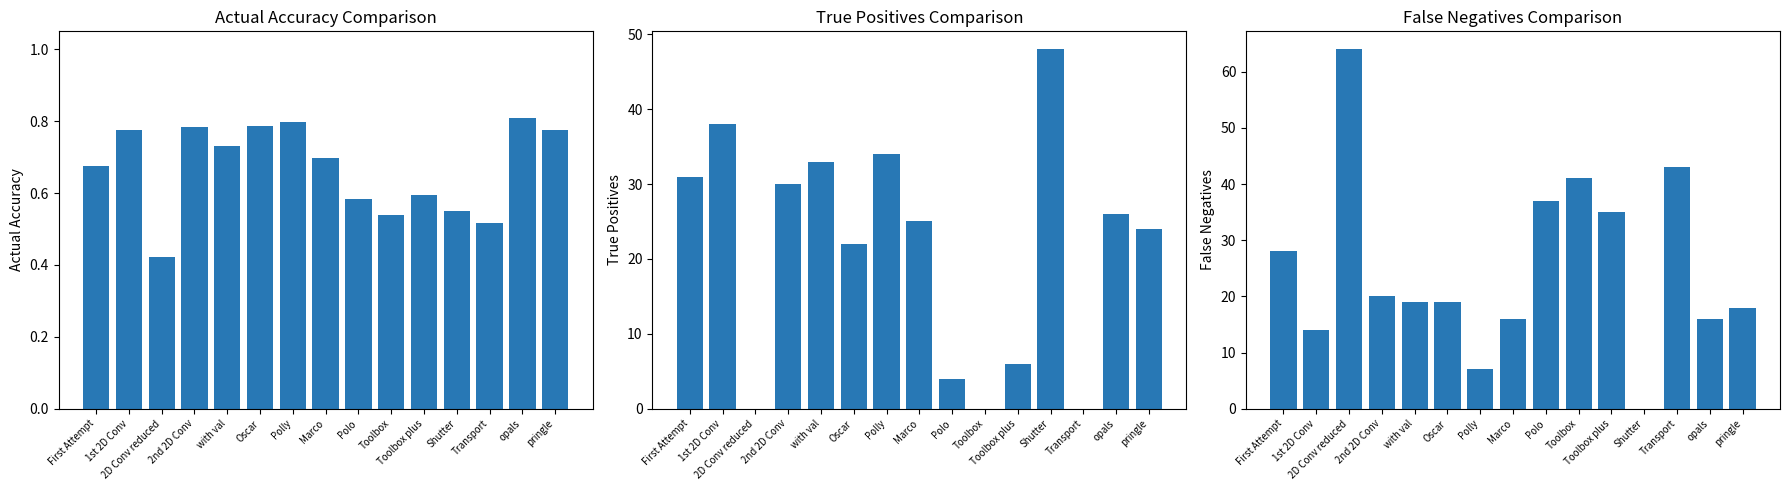

Does the chart contain stacked bars?

No